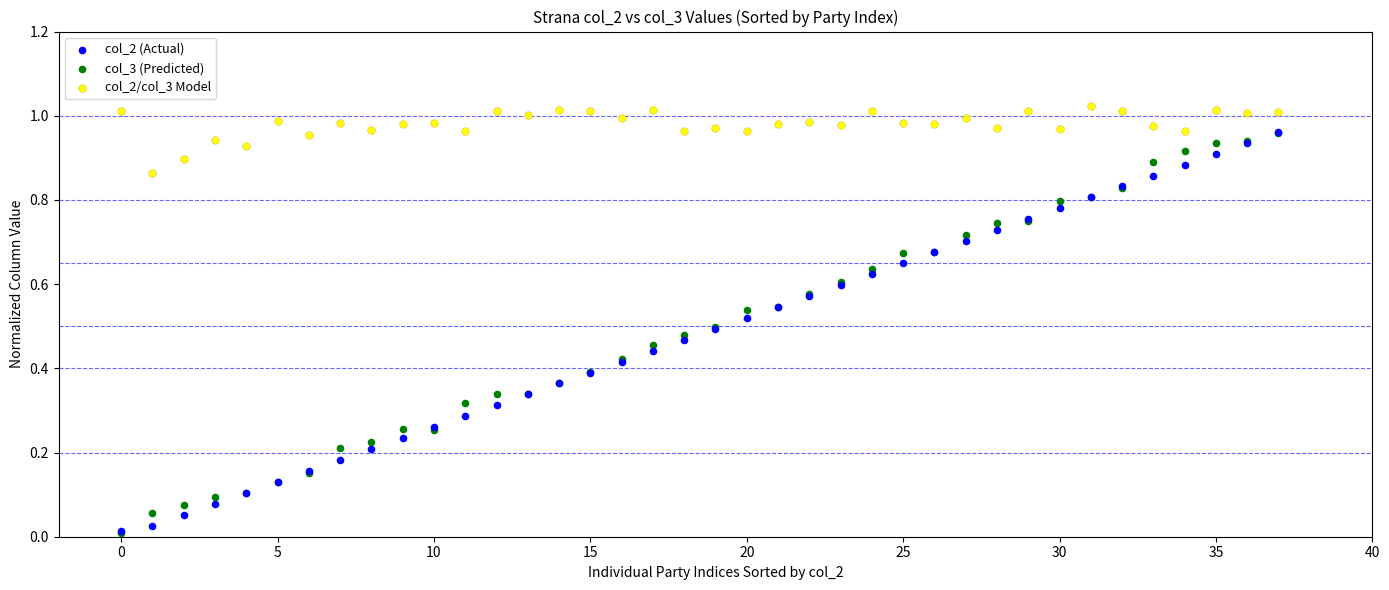

What are all the series names shown in the legend?

col_2 (Actual), col_3 (Predicted), col_2/col_3 Model